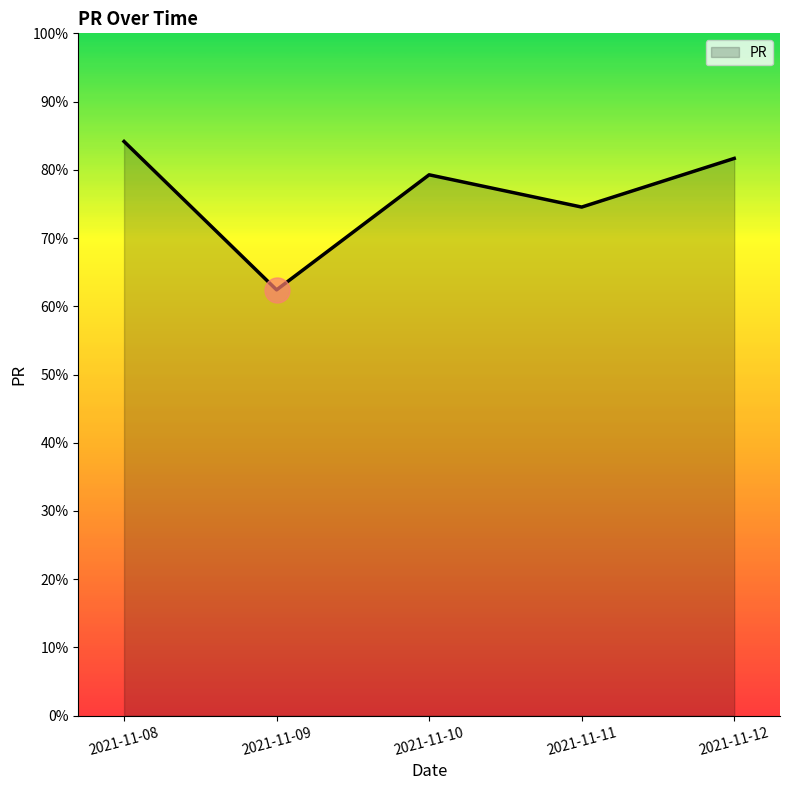

List the labels in order of value, largest first.

2021-11-08, 2021-11-12, 2021-11-10, 2021-11-11, 2021-11-09